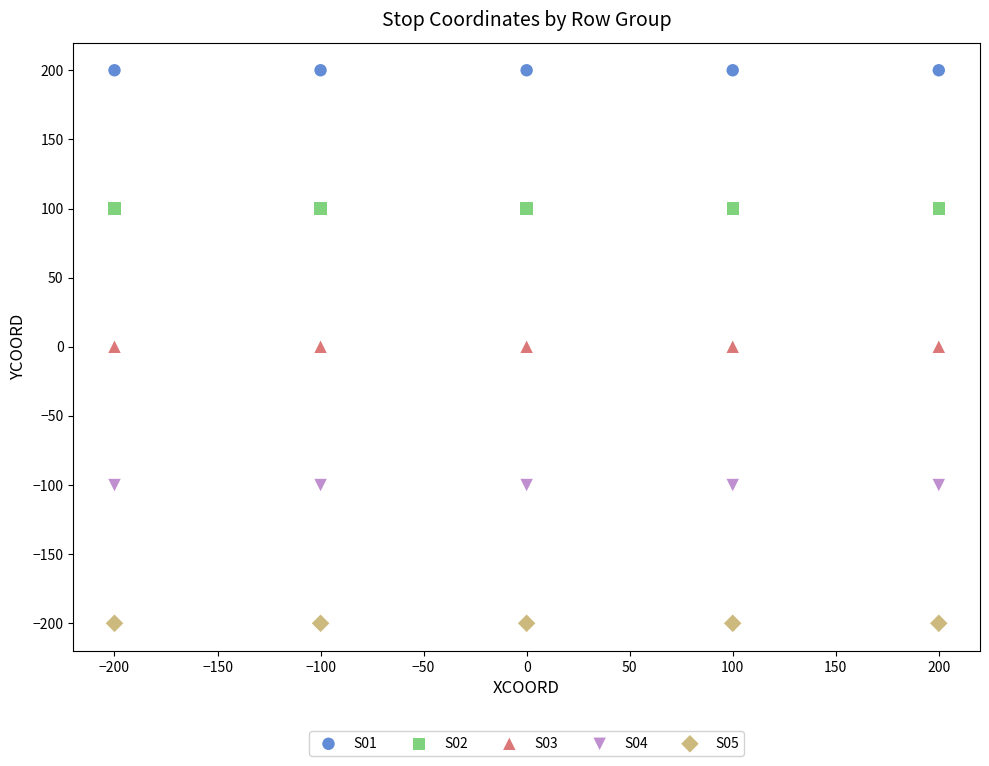

Which series reaches the maximum Y coordinate?

S01